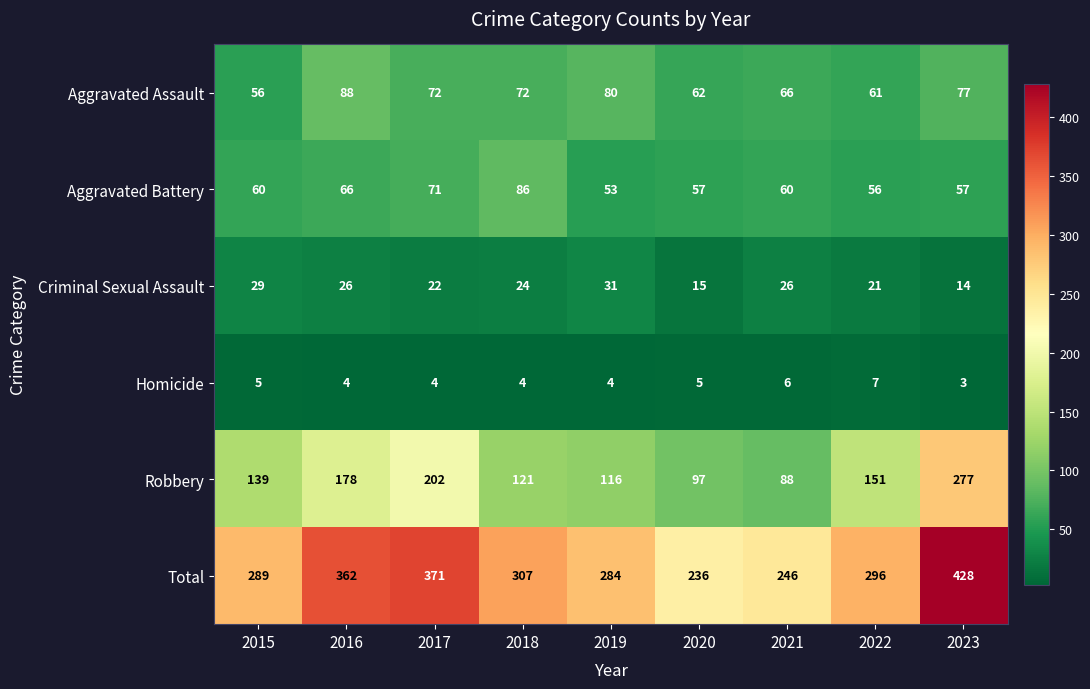

Which series changed the most between 2020 and 2023?

Total